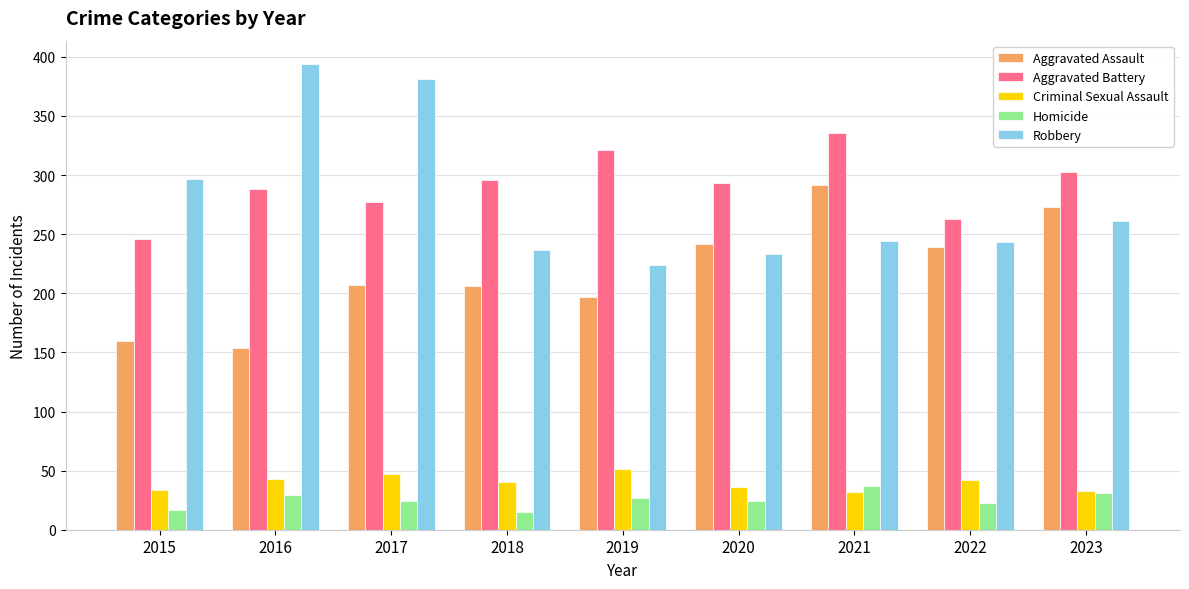

The value of Criminal Sexual Assault at 2022 is 42. True or false?

True